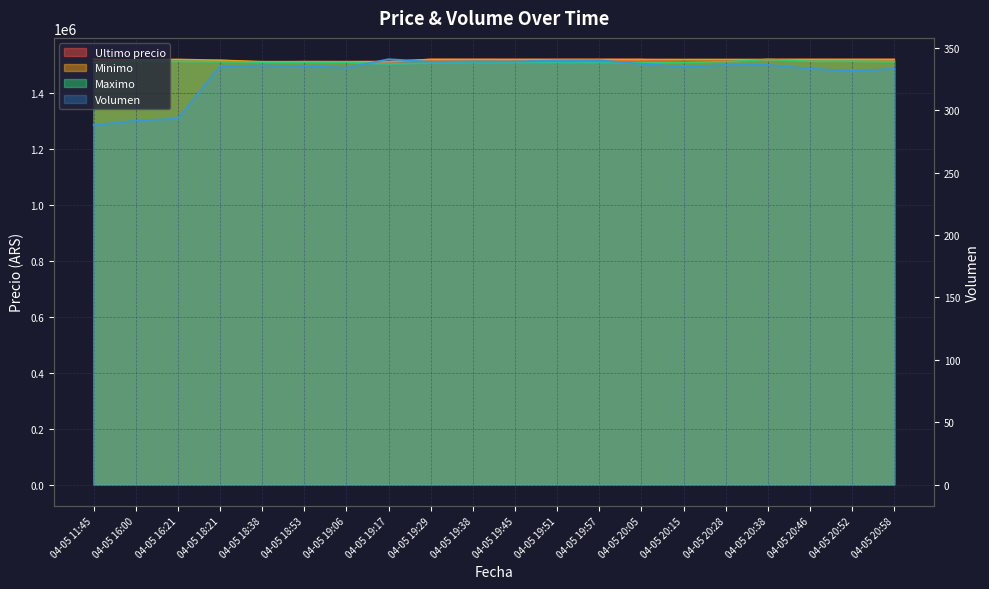

What is the value of the 3rd point from the left?

293.3